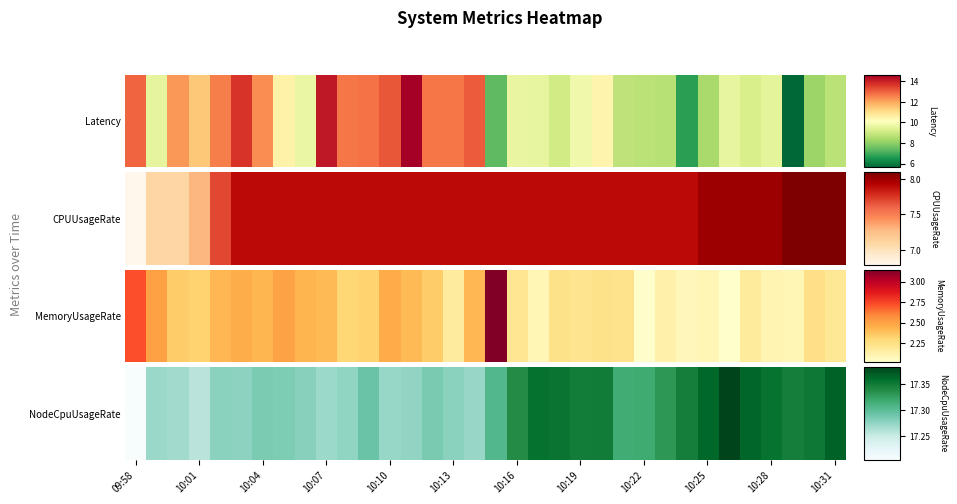

The value at 10:04 is 0.3. True or false?

False